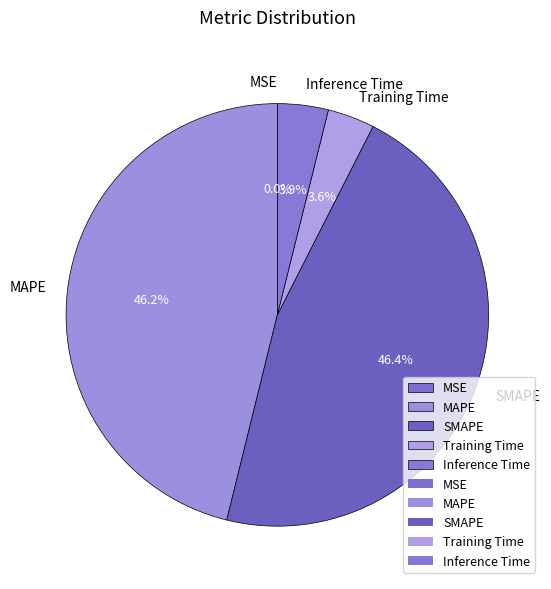

Which has a higher value, Training Time or SMAPE?

SMAPE